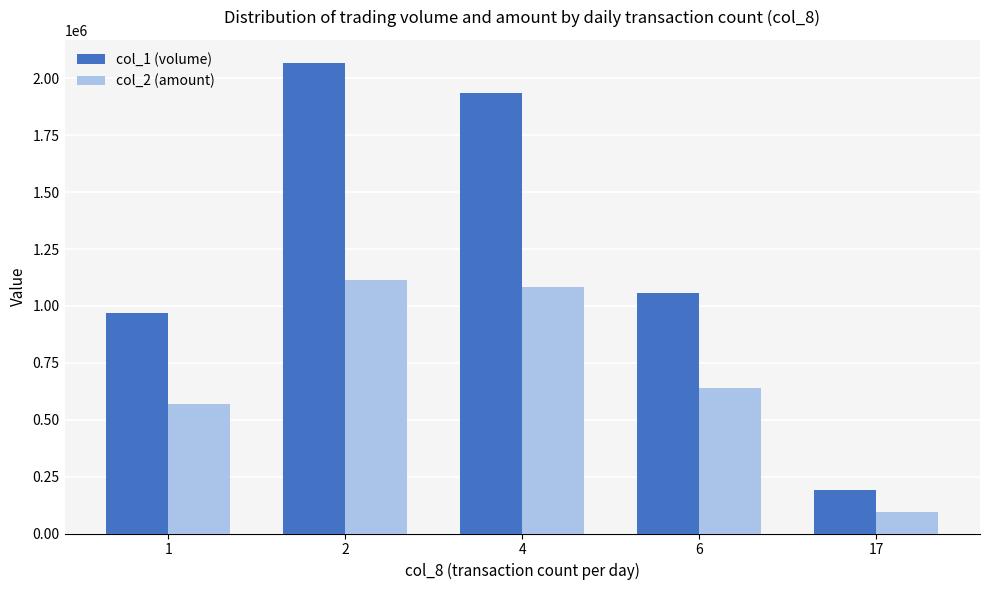

What is the difference between the second highest and minimum values in the col_2 (amount) series?

989720